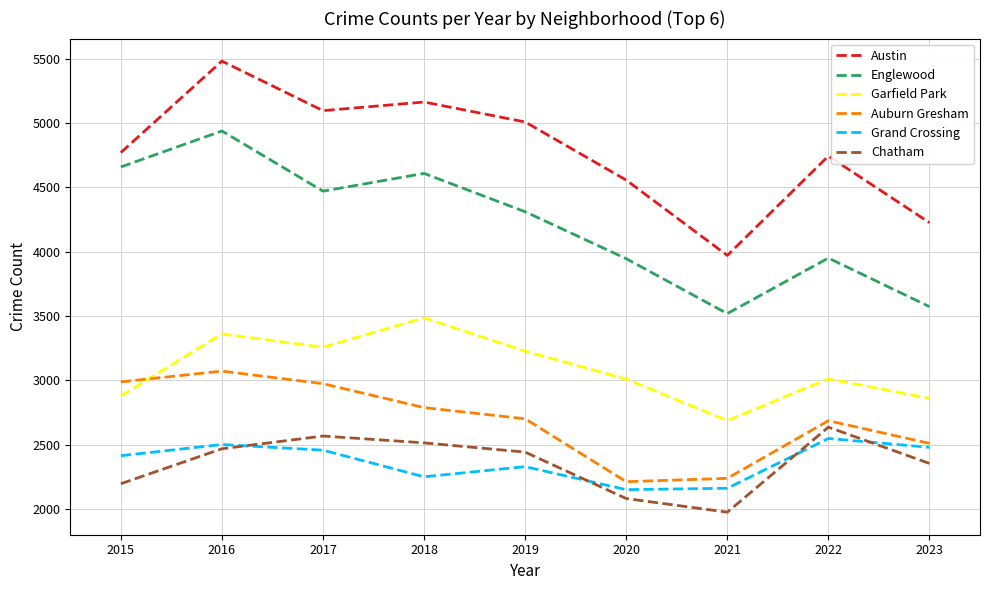

At which category is the sum across all series the highest?

2016